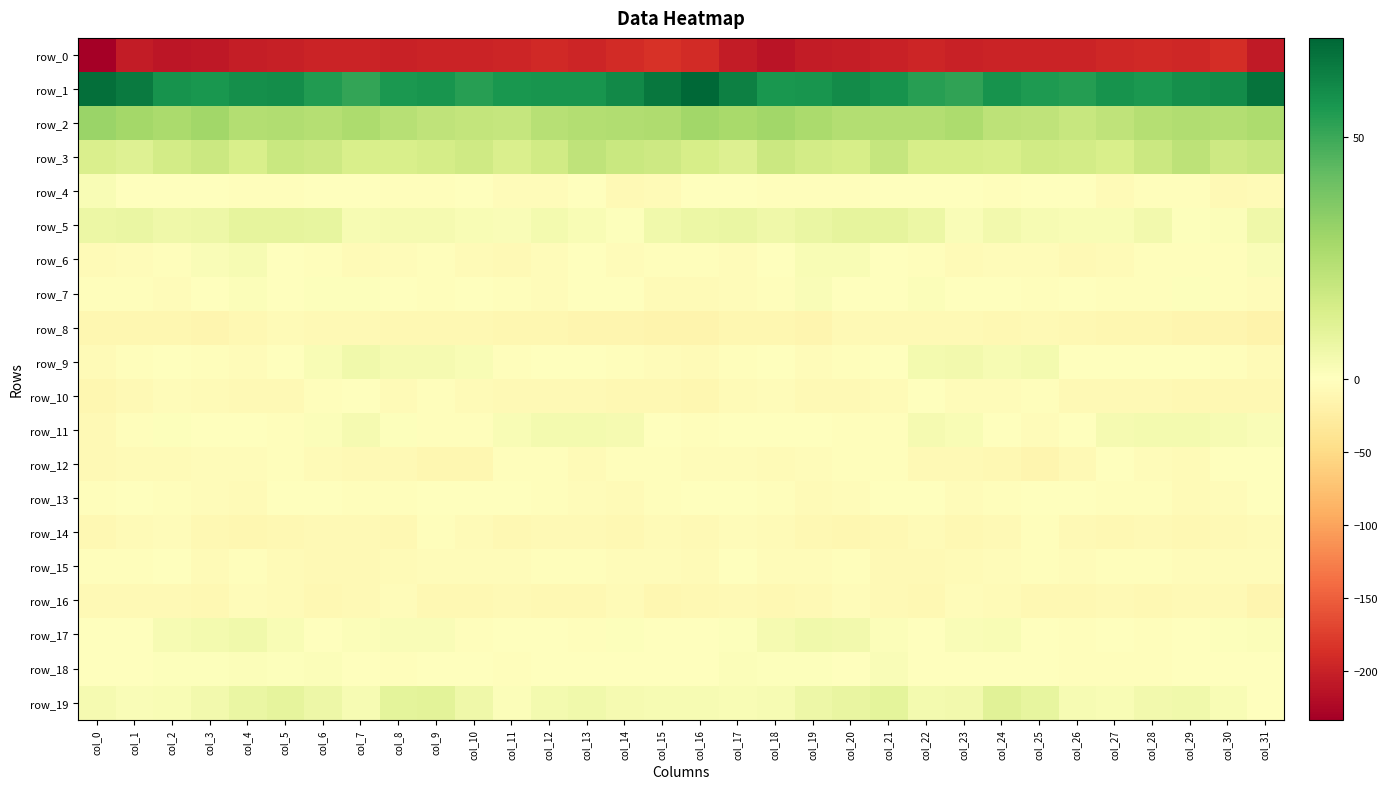

The row_1 series shows 87.5 at col_29. True or false?

False